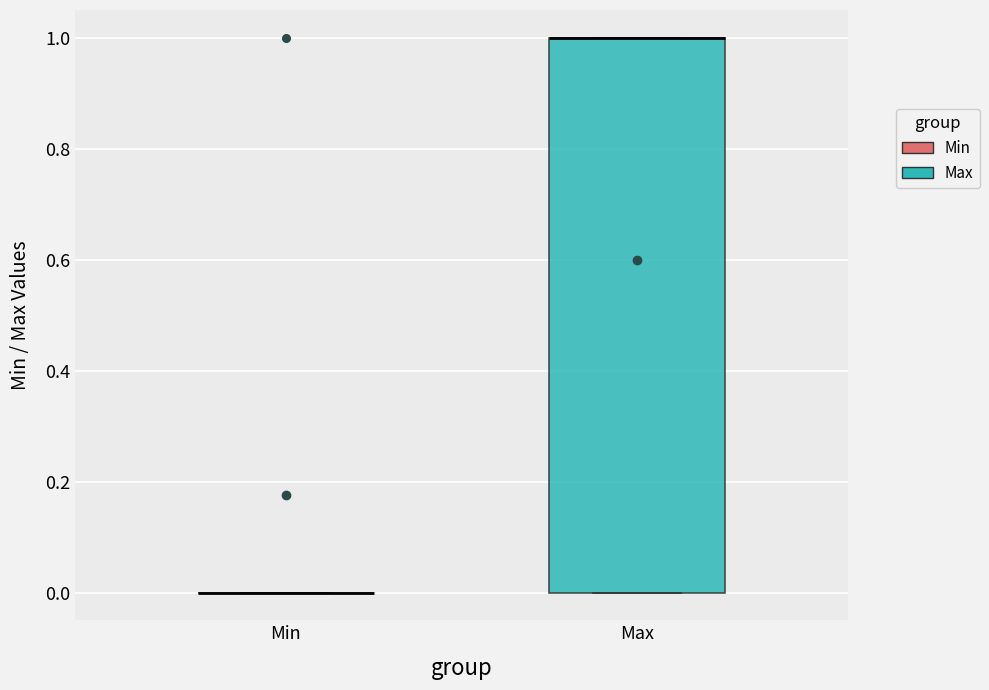

Where is the upper edge of the box for Max on the y-axis? The values are not printed on the chart, so give them approximately, as read against the axis.

1